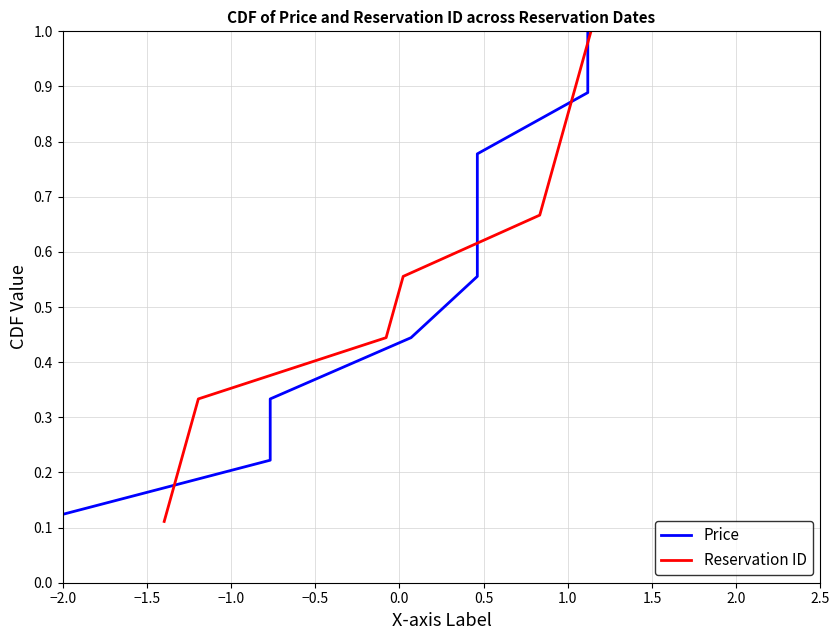

Reading left to right, extract all data points from this chart.

Price: 0.1	0.2	0.3	0.4	0.6	0.7	0.8	0.9	1.0
Reservation ID: 0.1	0.2	0.3	0.4	0.6	0.7	0.8	0.9	1.0